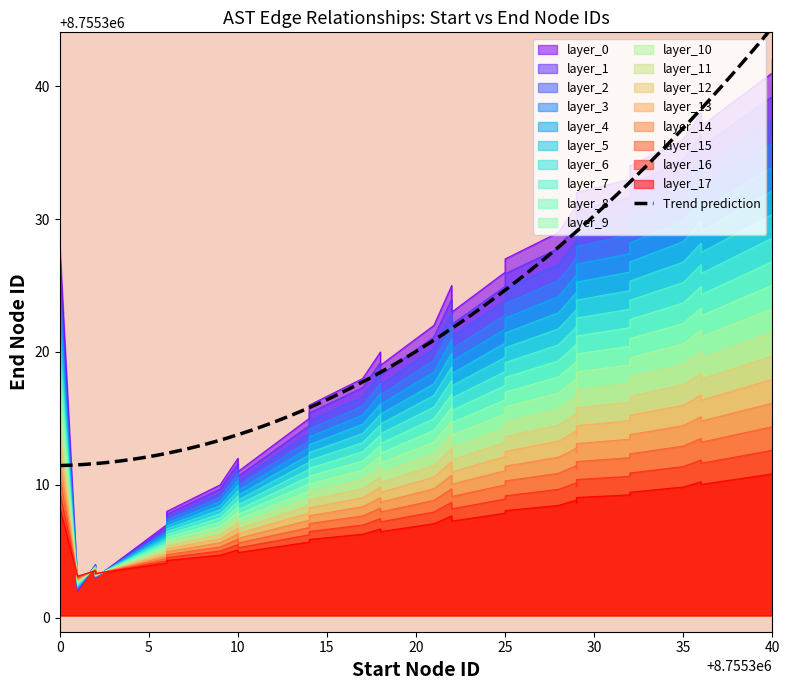

The chart shows a value of 13587561 at 8755300. True or false?

False